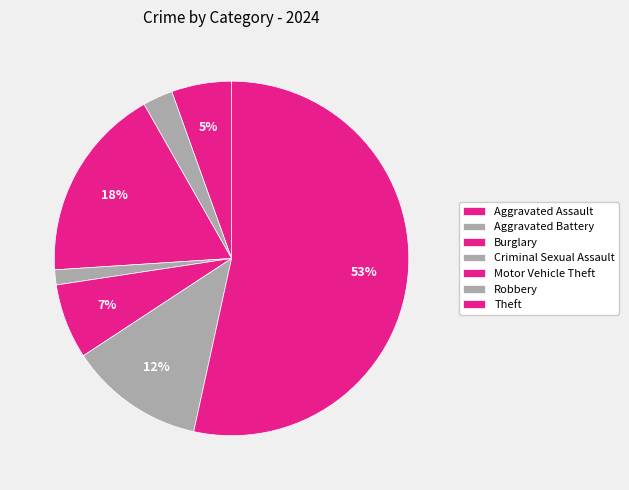

Rank the categories by value from highest to lowest.

Theft, Burglary, Robbery, Motor Vehicle Theft, Aggravated Assault, Aggravated Battery, Criminal Sexual Assault